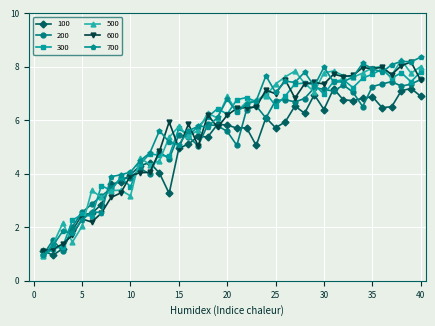

What is the greatest value displayed?

8.4